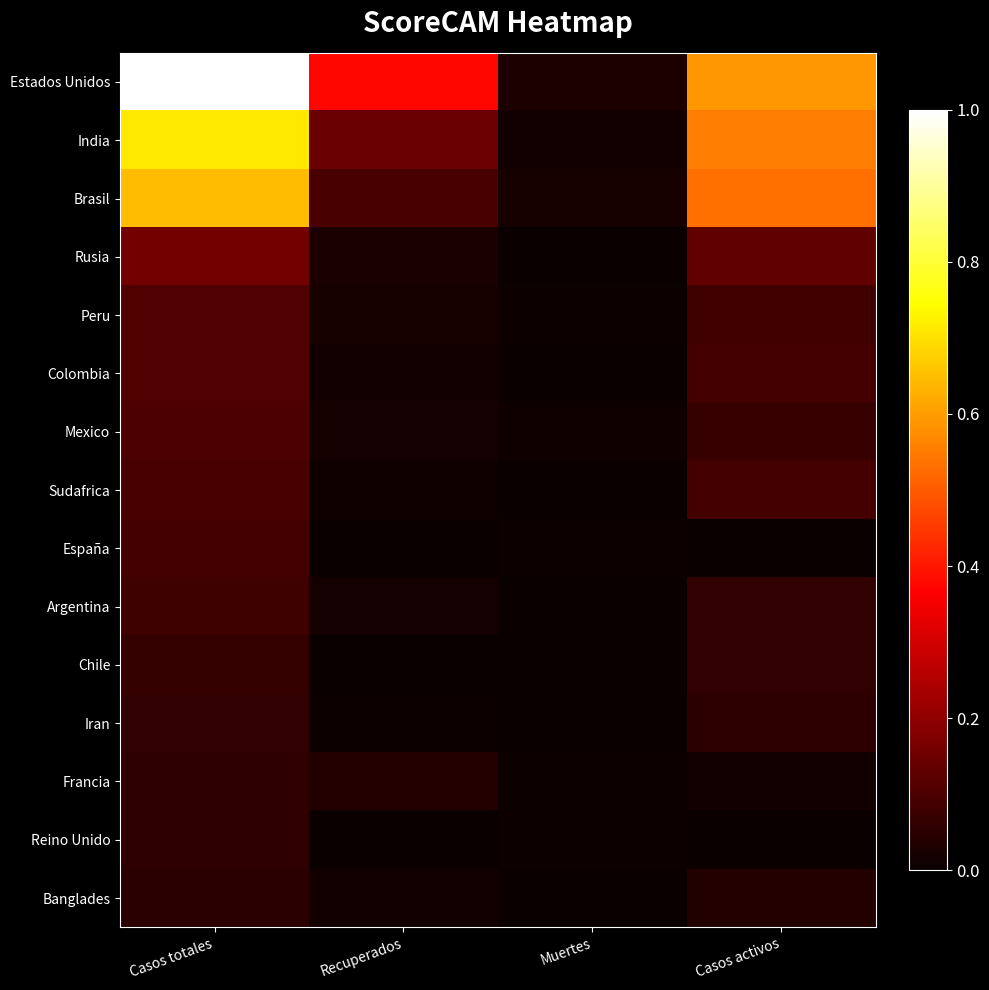

What is the total value across all series at Casos totales?

3.4